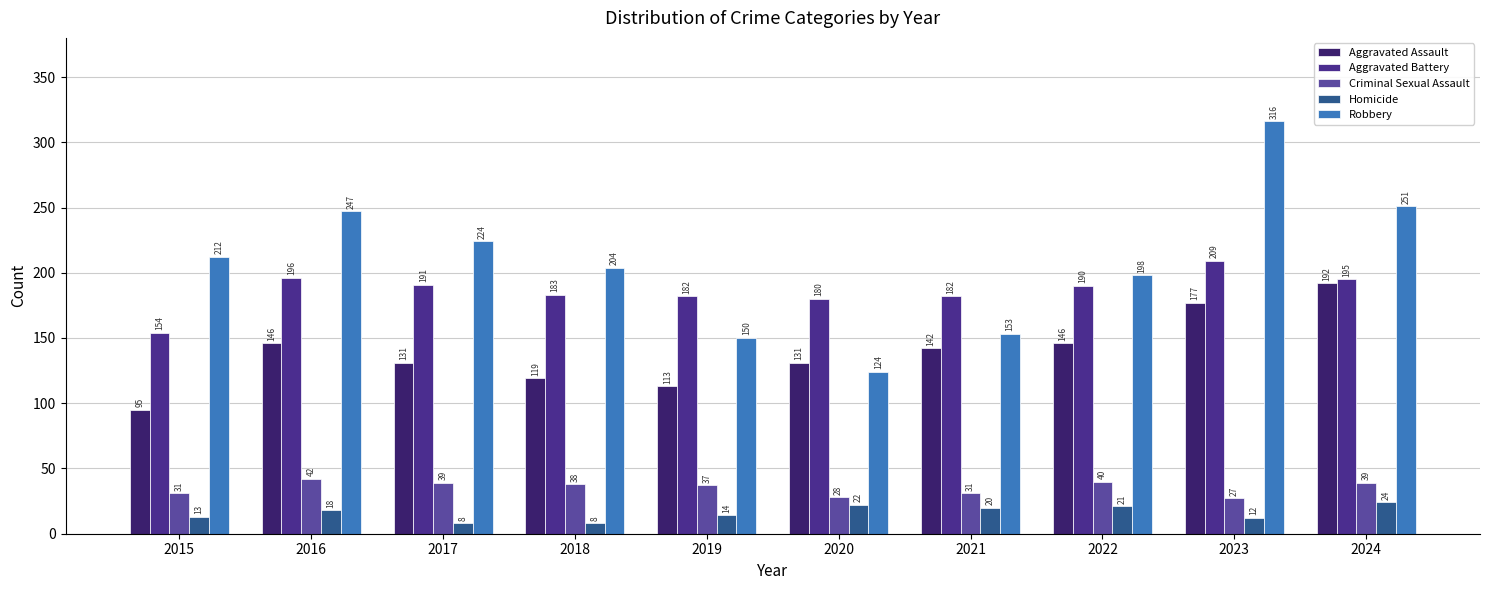

Which series has the widest spread of values?

Robbery